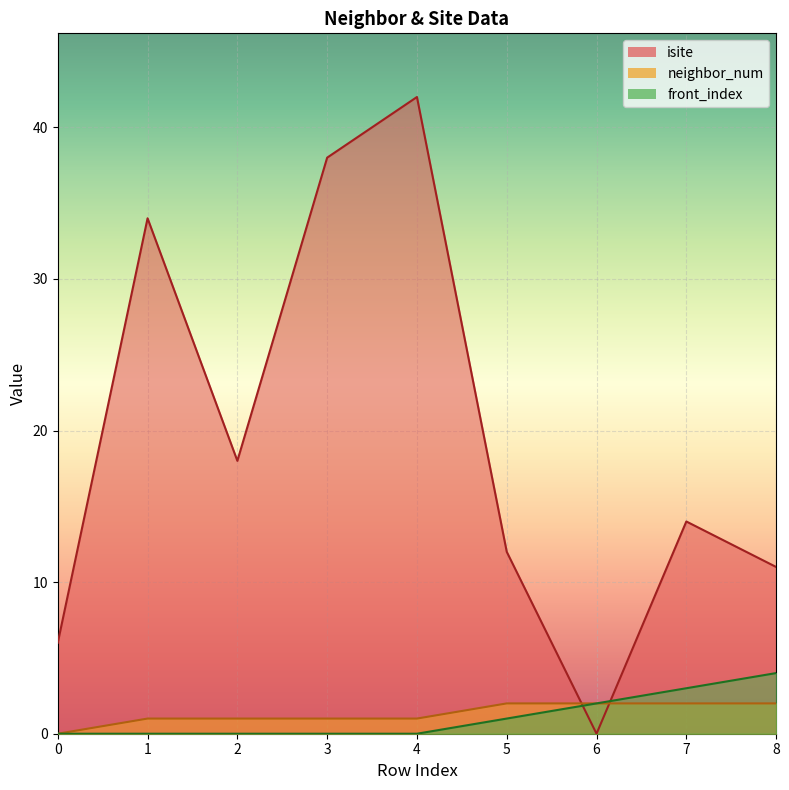

How many lines are shown in the chart?

3